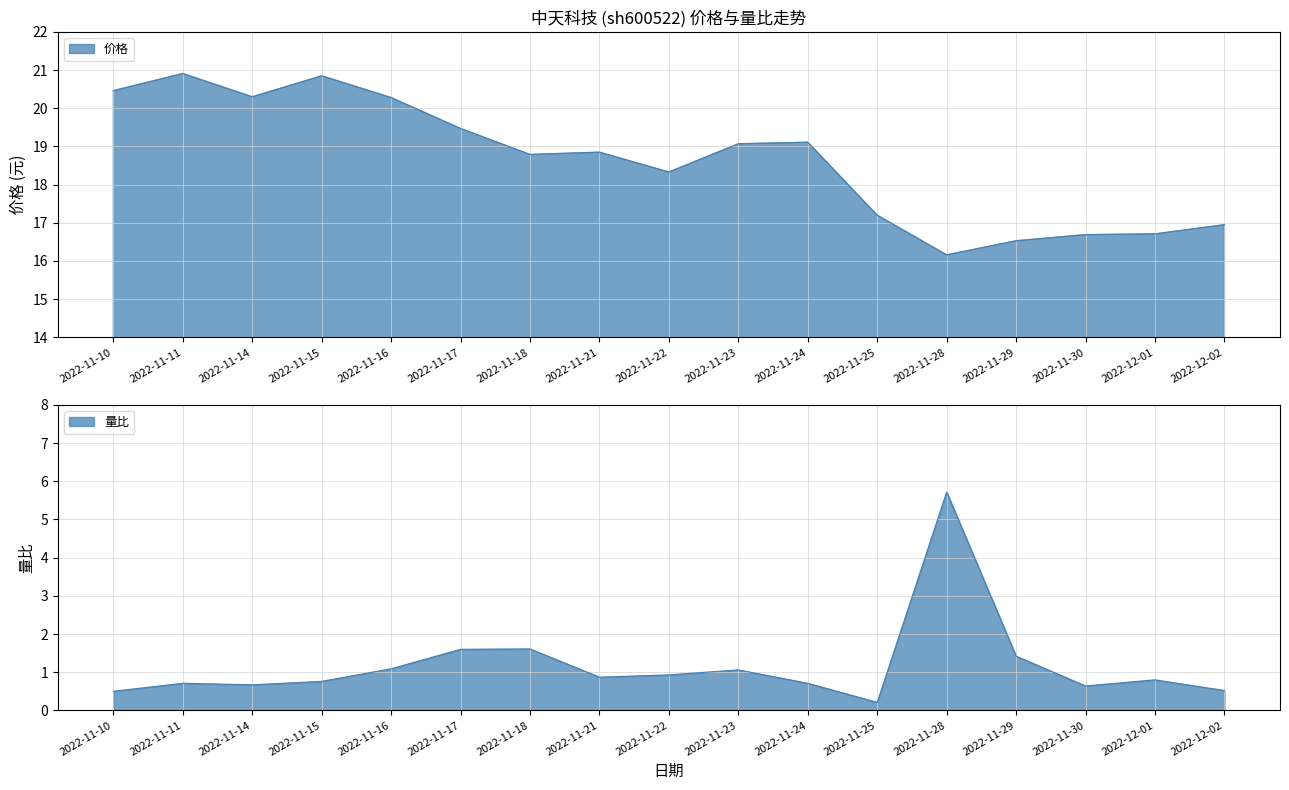

What is the smallest value displayed?

0.2